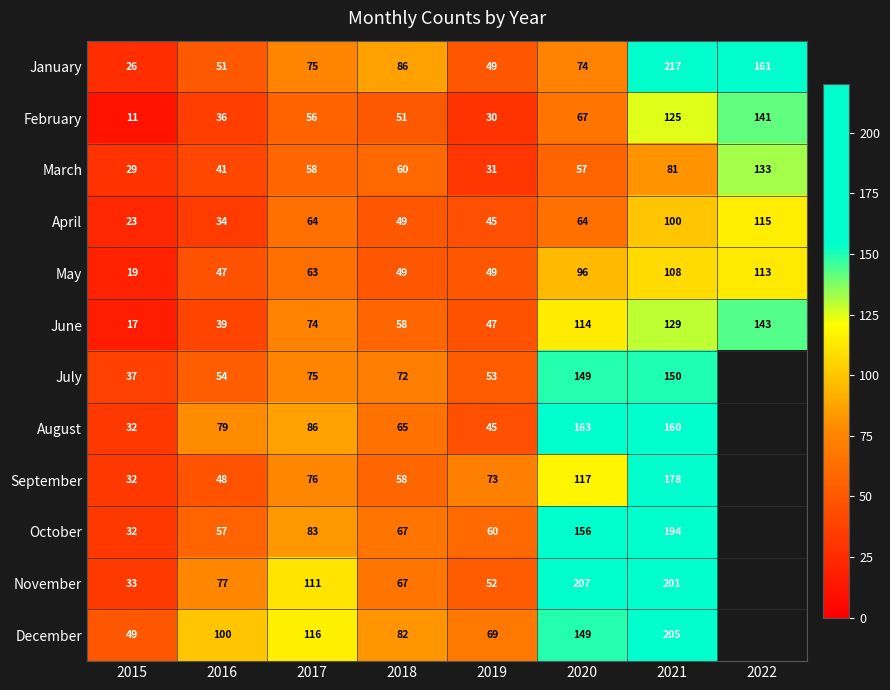

How many data points in January are less than 75?

4